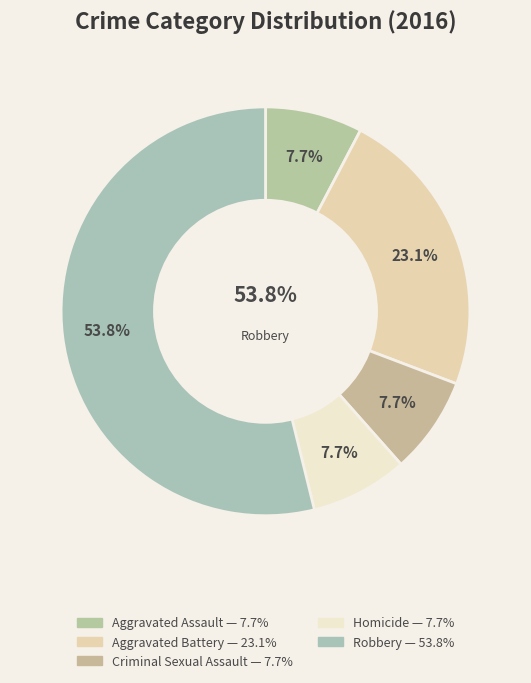

How many slices are in this pie chart?

5